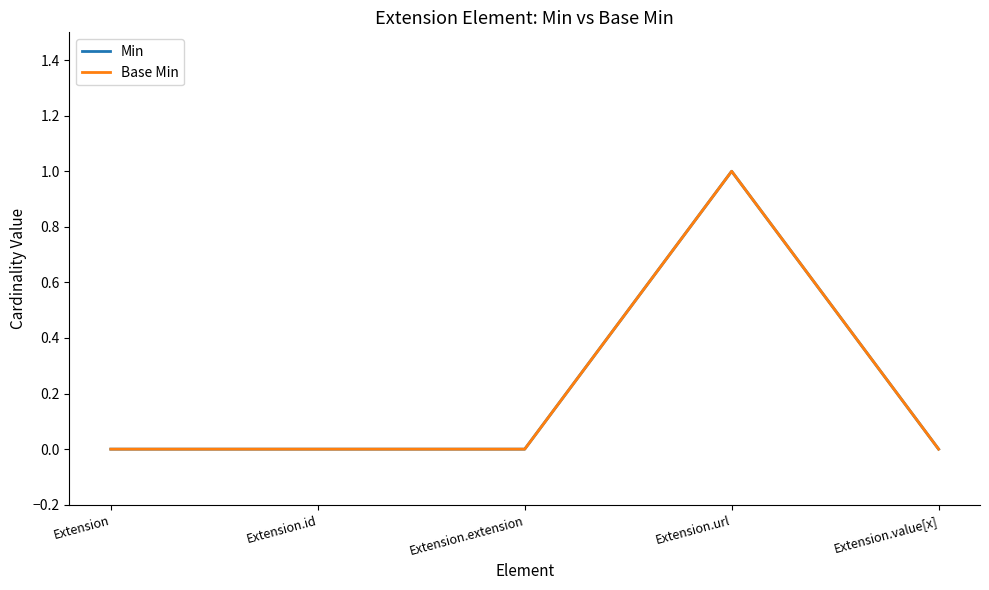

What is the highest value of the Base Min series?

1